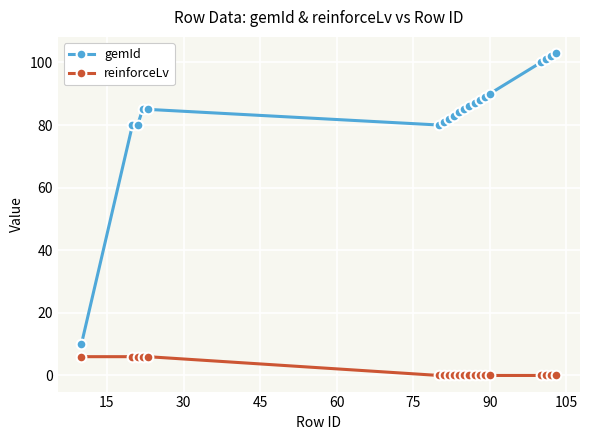

Which series has the largest total across all categories?

gemId